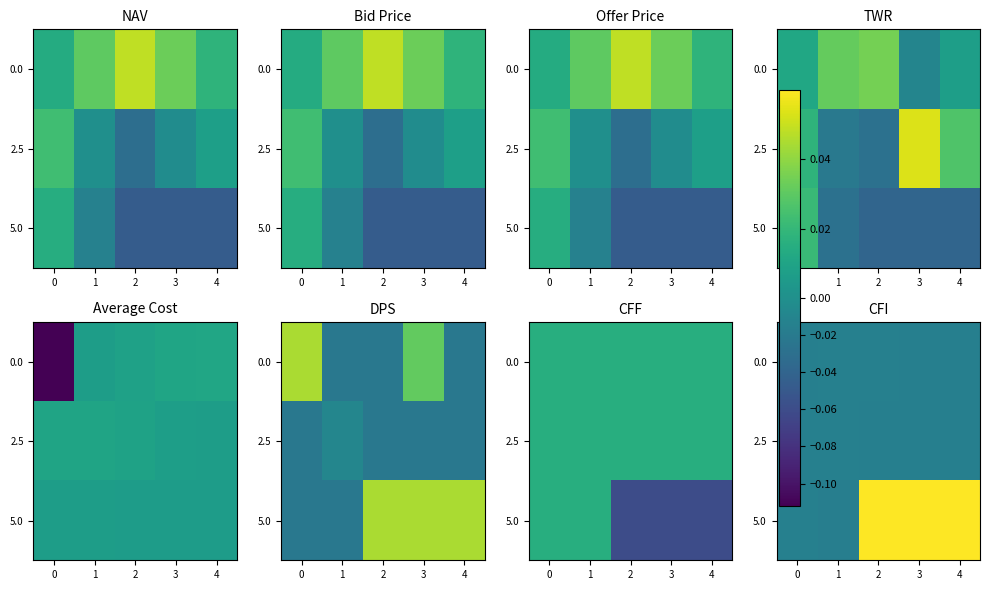

True or false: 2.5 has a value of -0.0 at 0.

False